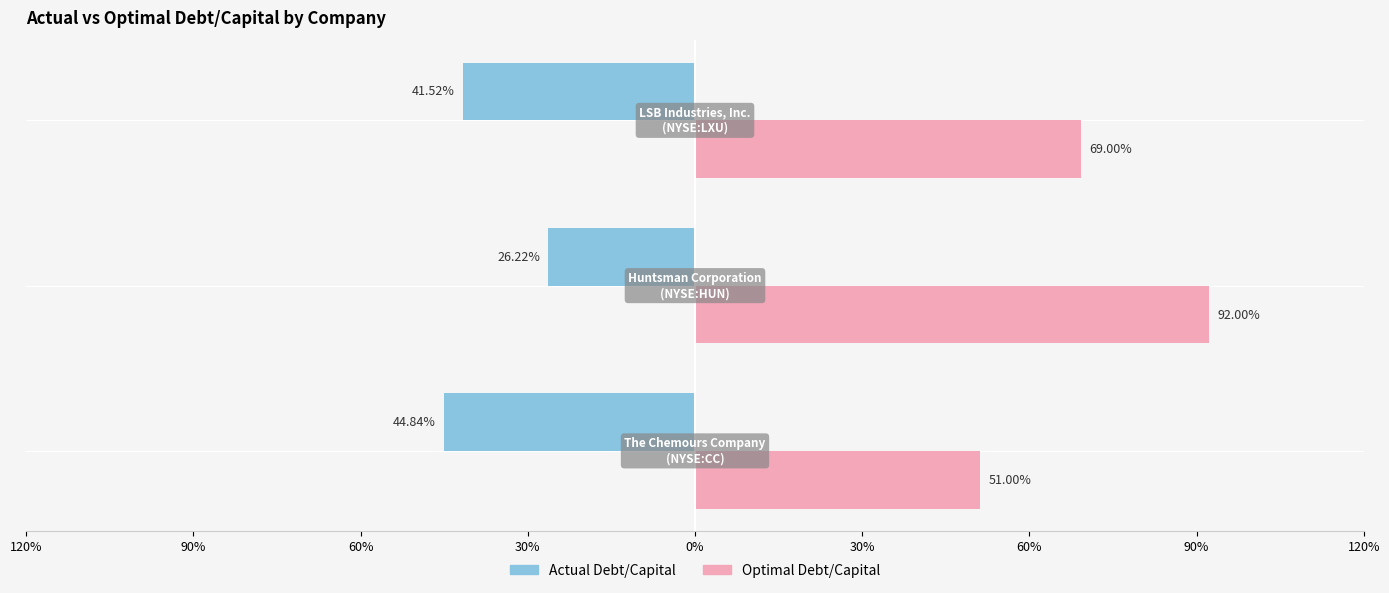

Reading left to right, list all the values displayed in this chart.

actual_debt_capital: -0.4	-0.3	-0.4
optimal_debt_capital: 0.5	0.9	0.7